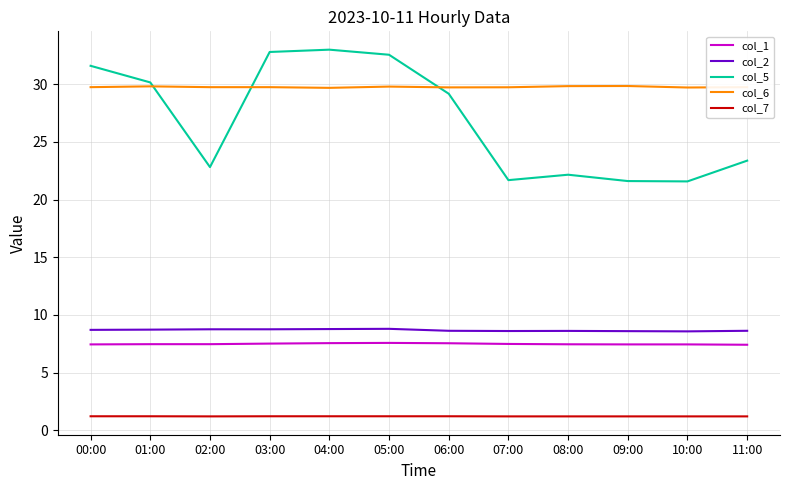

What is the greatest value displayed?

33.0